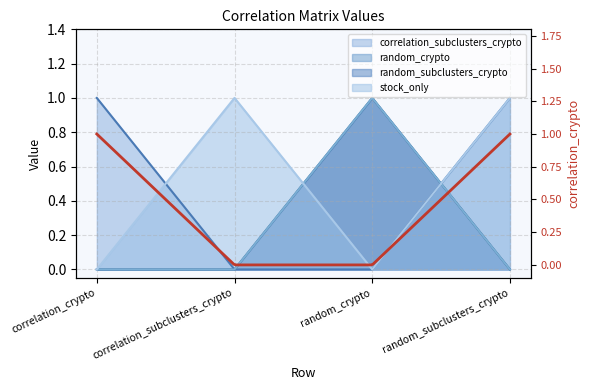

The value of stock_only at random_subclusters_crypto is 1. True or false?

True